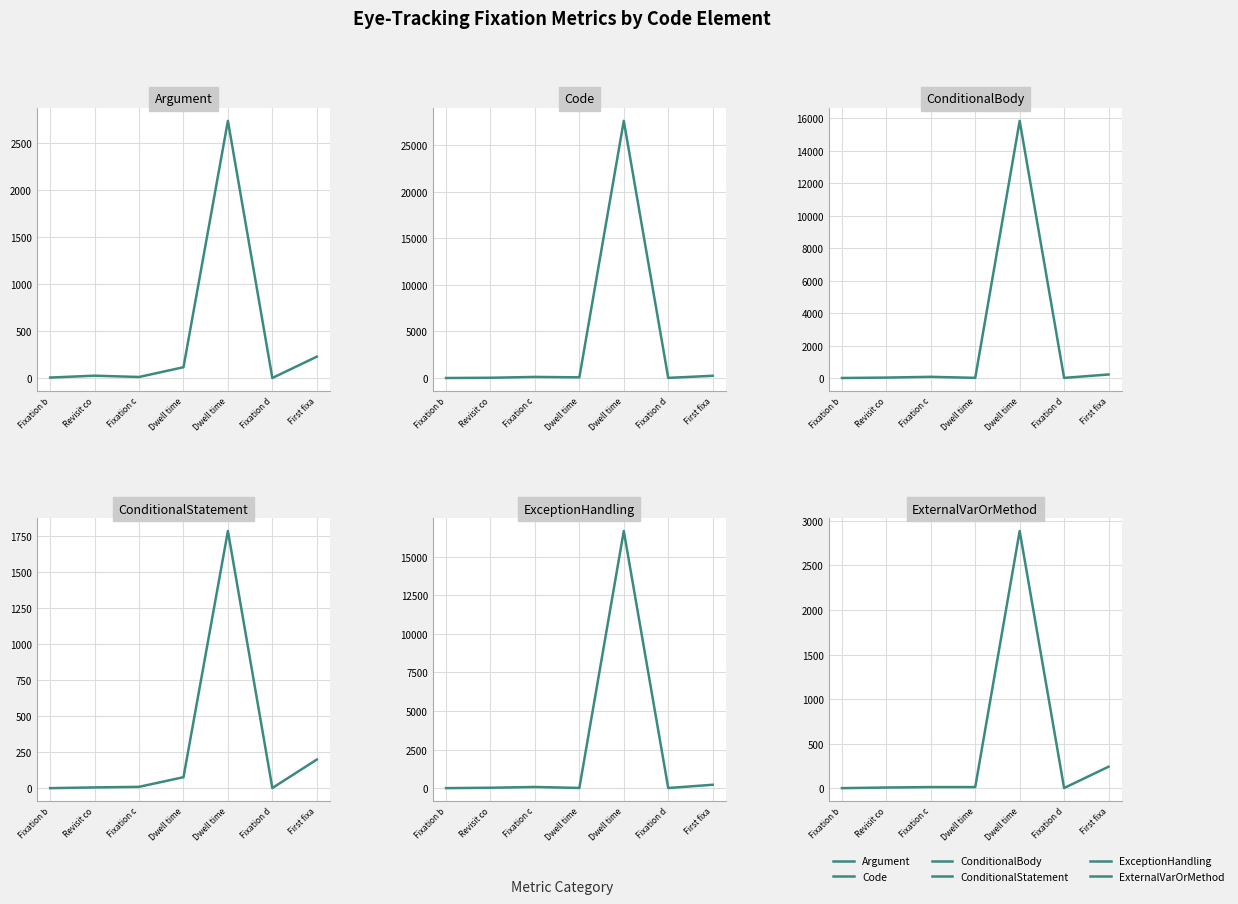

At how many categories does at least one series exceed 14591?

1